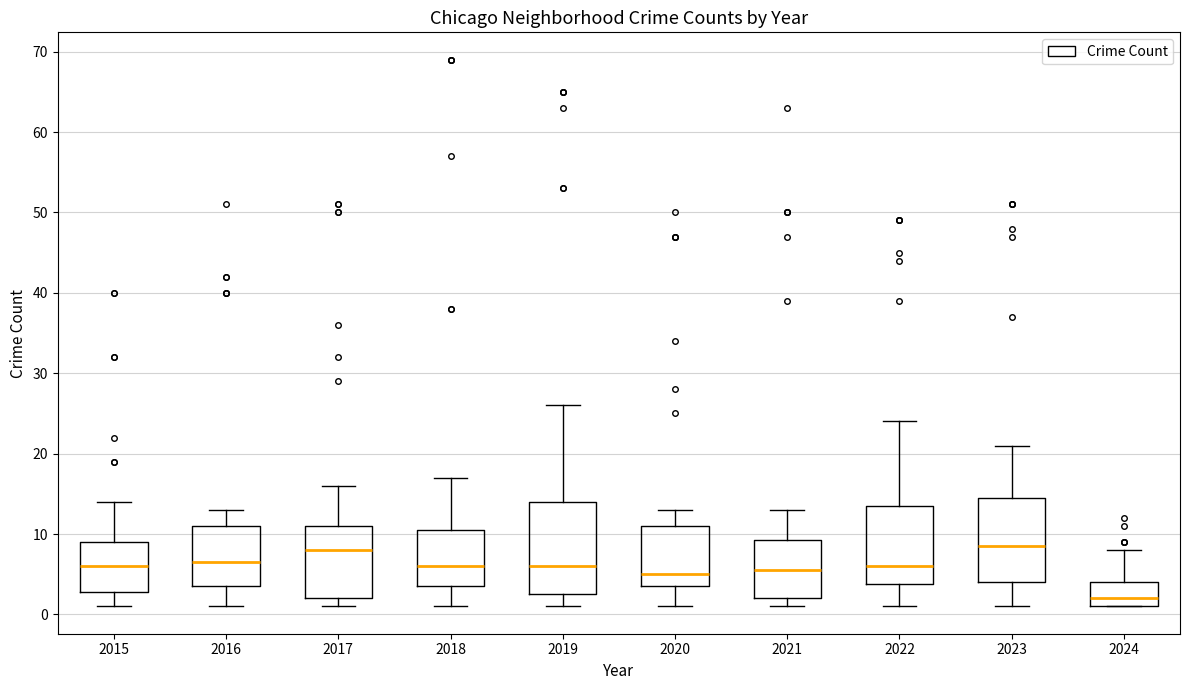

Where is the upper edge of the box at x = 2019 on the y-axis? The values are not printed on the chart, so give them approximately, as read against the axis.

14